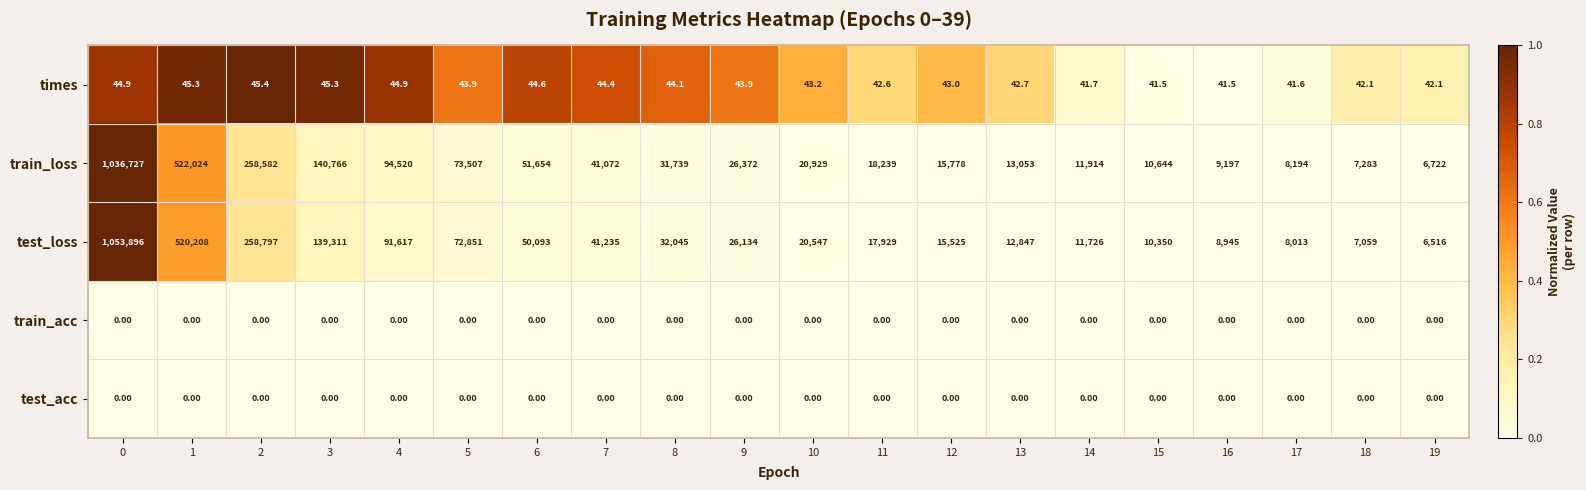

What is the total value across all series at 7?

82351.4